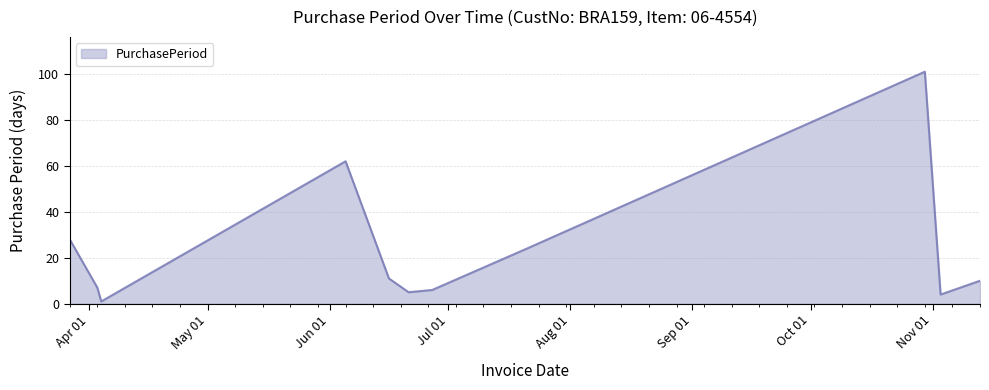

What is the maximum value shown in the chart?

101